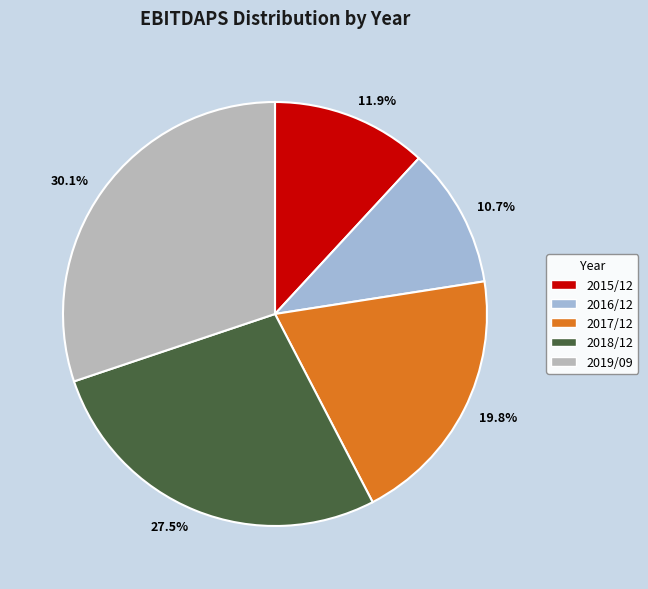

Is there a majority slice in this chart?

No